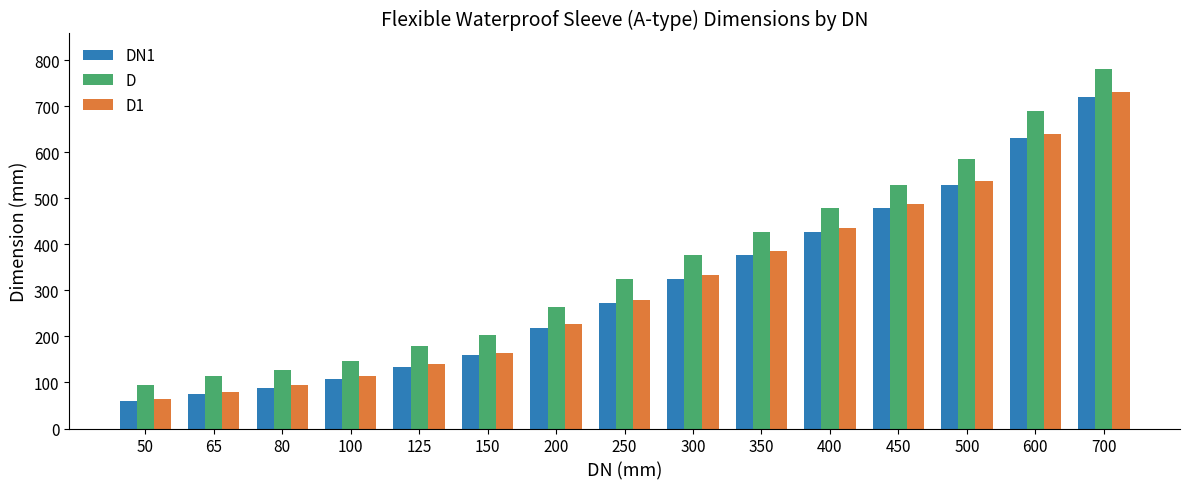

What is the spread (max minus min) of values at 350?

49